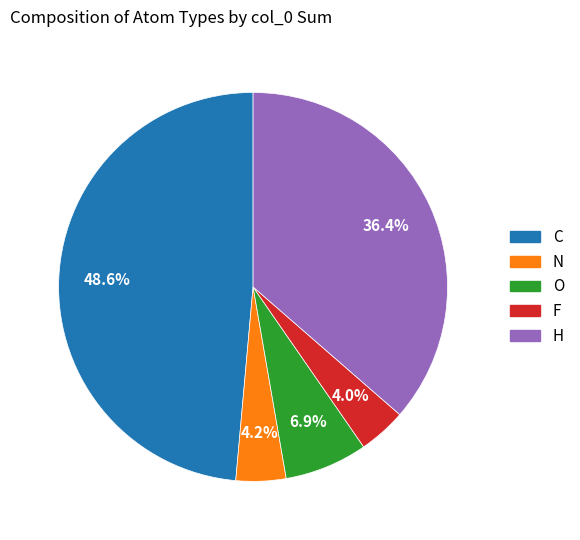

Between C and N, which is larger?

C